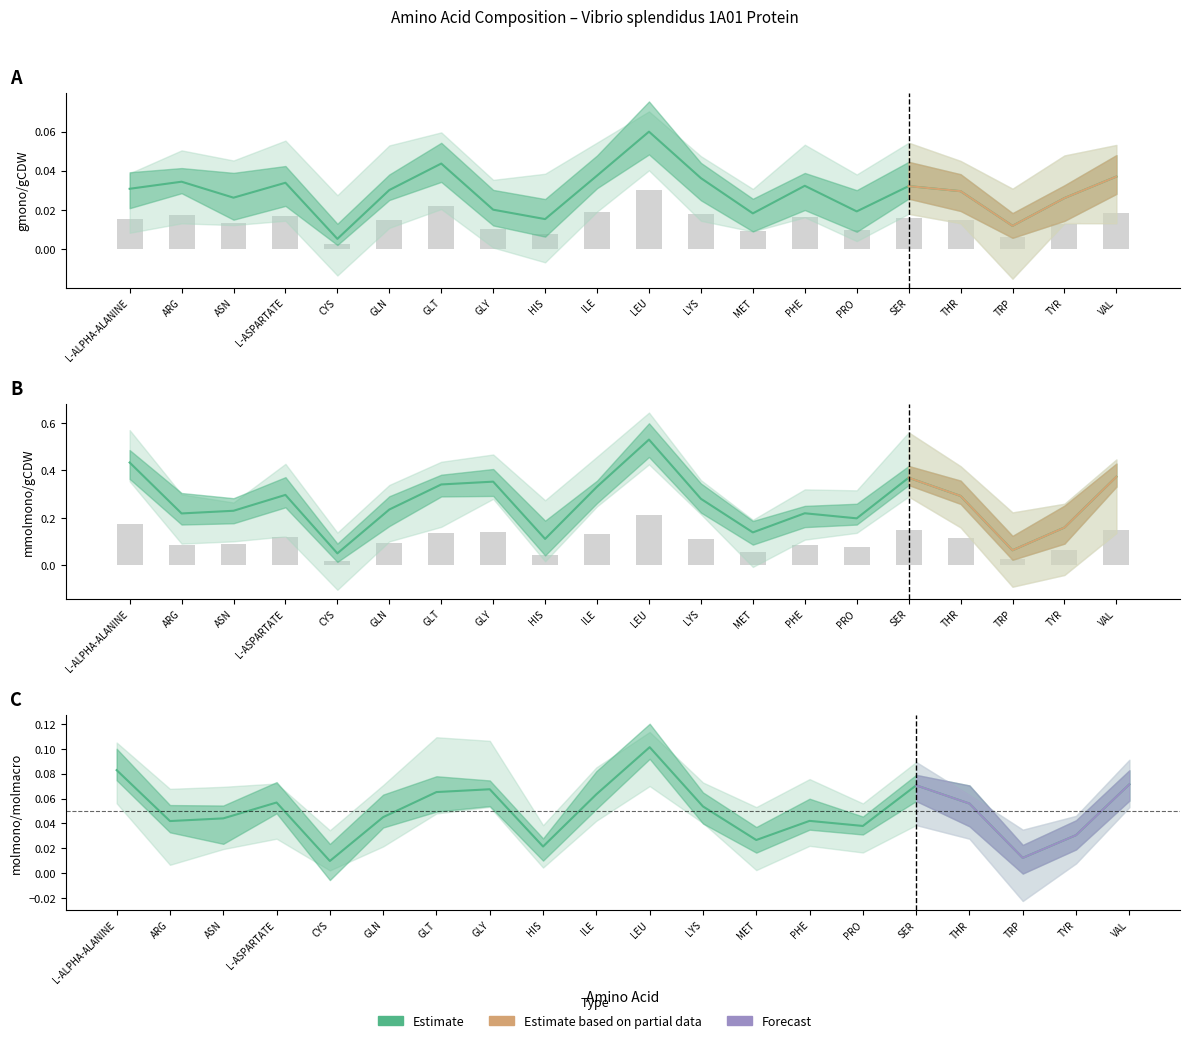

At ILE, list the series in order from largest to smallest.

mmolmono/gCDW, molmono/molmacro, gmono/gCDW